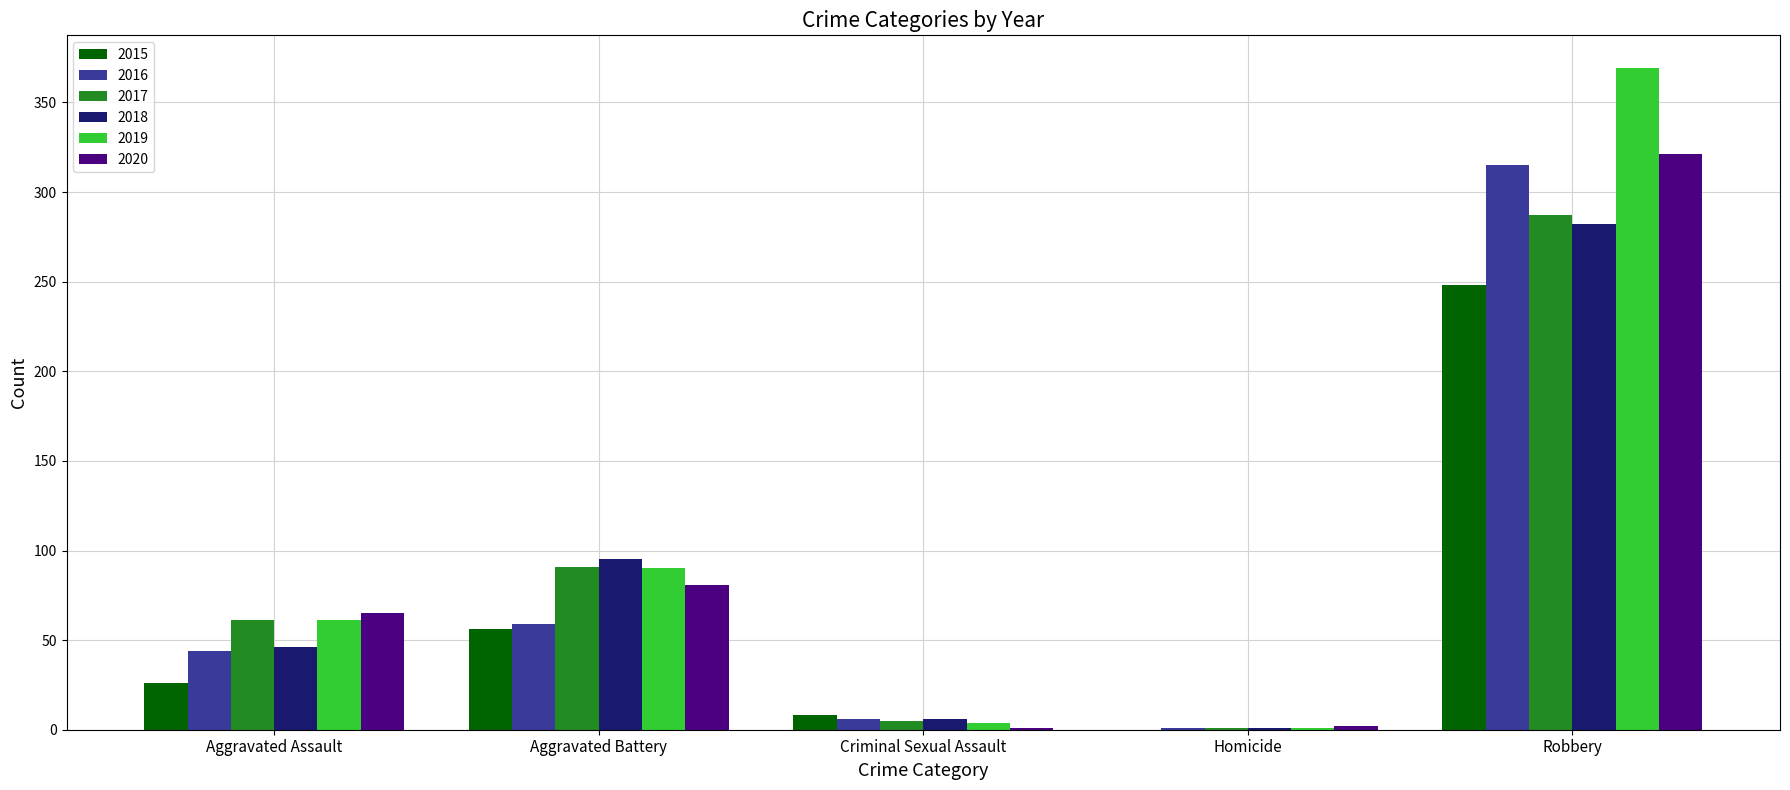

The value of 2019 at Robbery is 369. True or false?

True